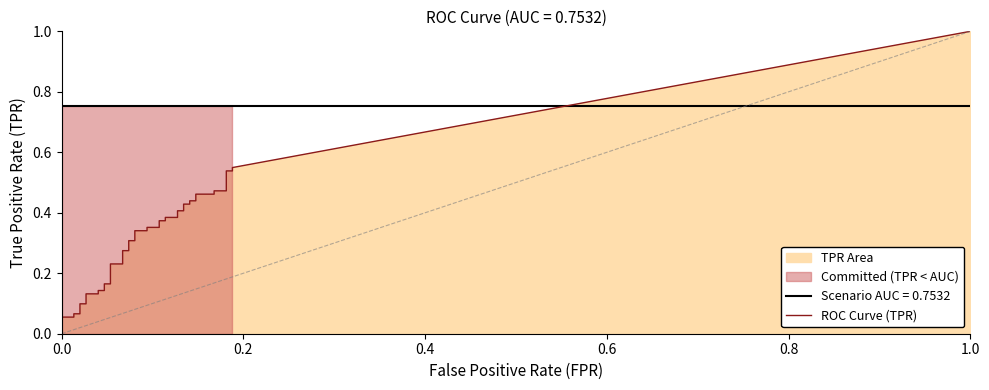

Reading left to right, what are all the values shown in this chart?

fpr: 0.0	0.0	0.0	0.0	0.0	0.0	0.0	0.0	0.0	0.0	0.0	0.0	0.1	0.1	0.1	0.1	0.1	0.1	0.1	0.1	0.1	0.1	0.1	0.1	0.1	0.1	0.1	0.1	0.1	0.1	0.1	0.1	0.1	0.1	0.2	0.2	0.2	0.2	0.2	0.2
tpr: 0.0	0.1	0.1	0.1	0.1	0.1	0.1	0.1	0.1	0.1	0.1	0.2	0.2	0.2	0.2	0.3	0.3	0.3	0.3	0.3	0.3	0.4	0.4	0.4	0.4	0.4	0.4	0.4	0.4	0.4	0.4	0.4	0.4	0.5	0.5	0.5	0.5	0.5	0.5	0.5